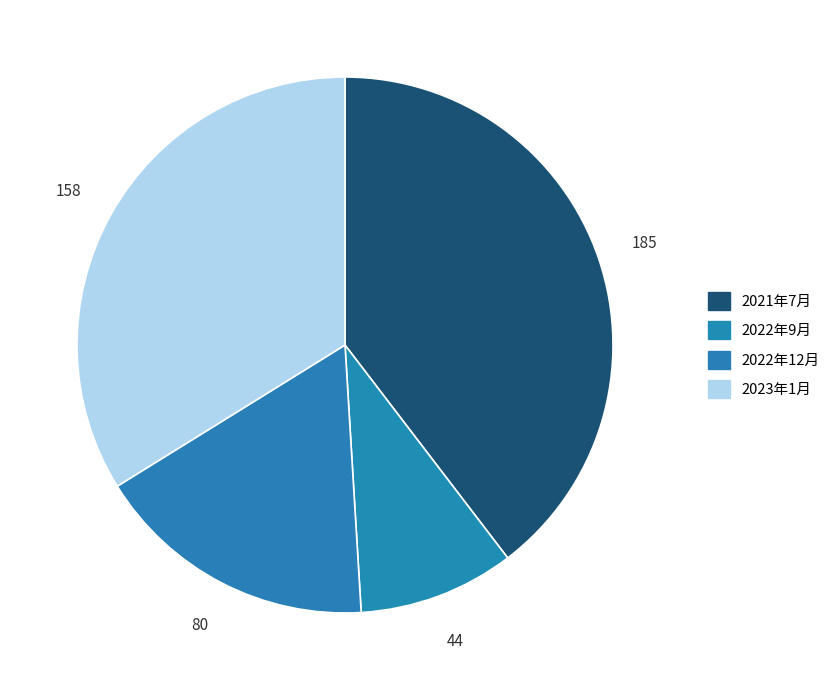

Which has a higher value, 2023年1月 or 2021年7月?

2021年7月